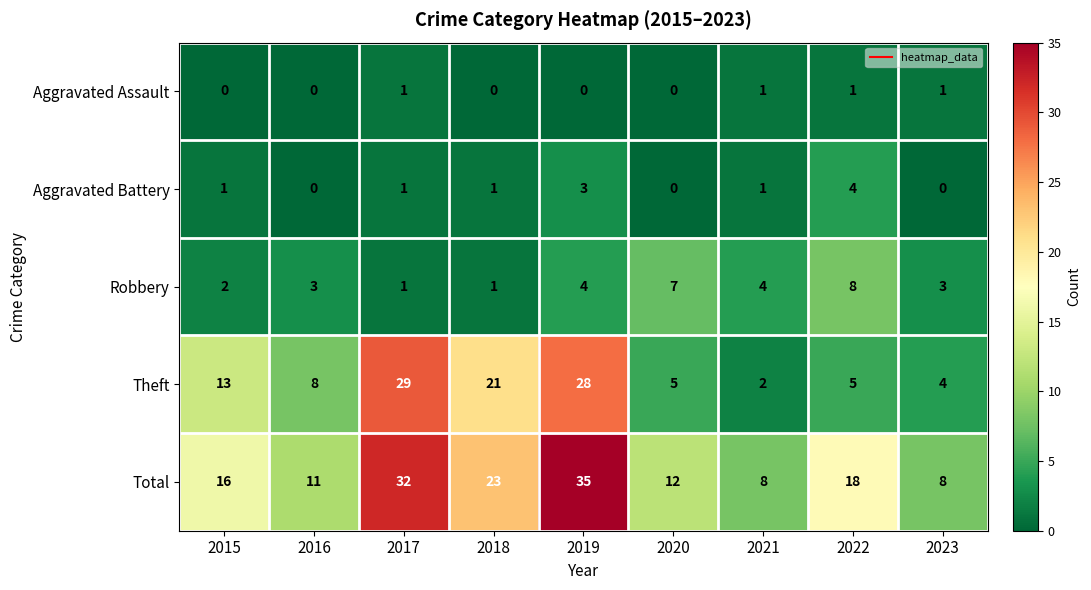

Rank the series at 2019 from lowest to highest value.

Aggravated Assault, Aggravated Battery, Robbery, Theft, Total